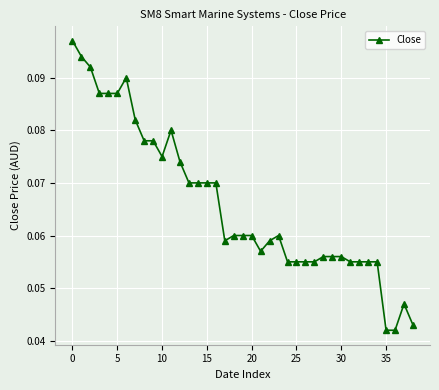

Count the values in the range 0 to 1.

39